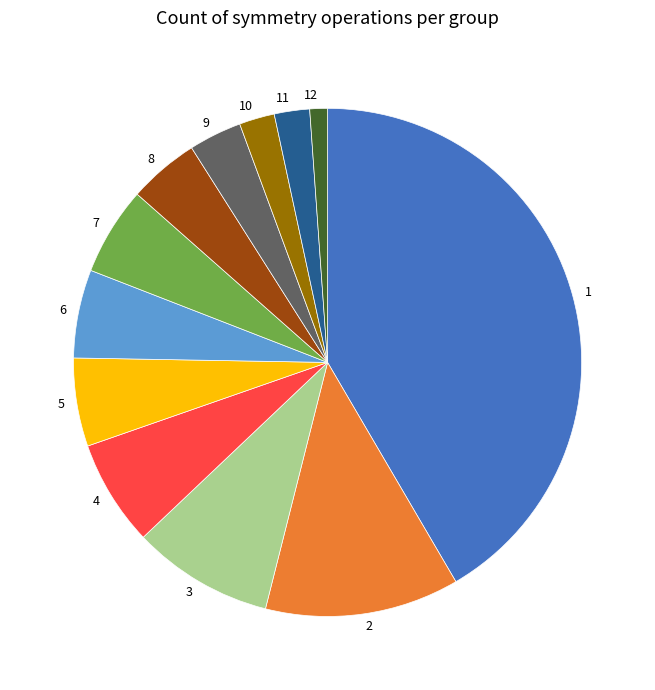

Combined, do 9 and 12 account for over 50%?

No